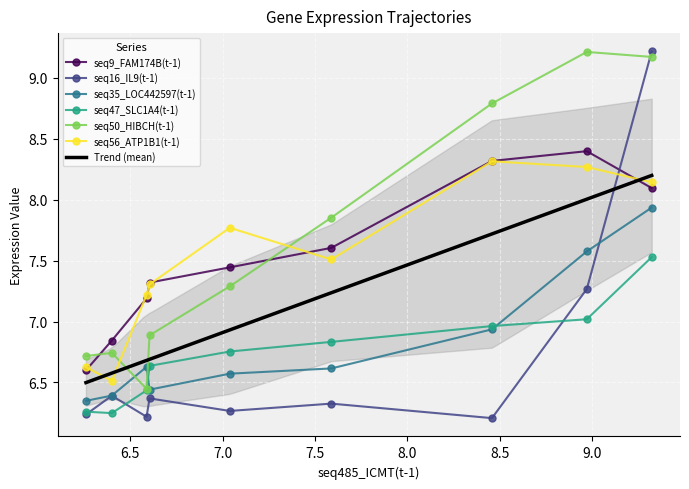

True or false: seq9_FAM174B(t-1) and seq35_LOC442597(t-1) intersect in this chart.

False